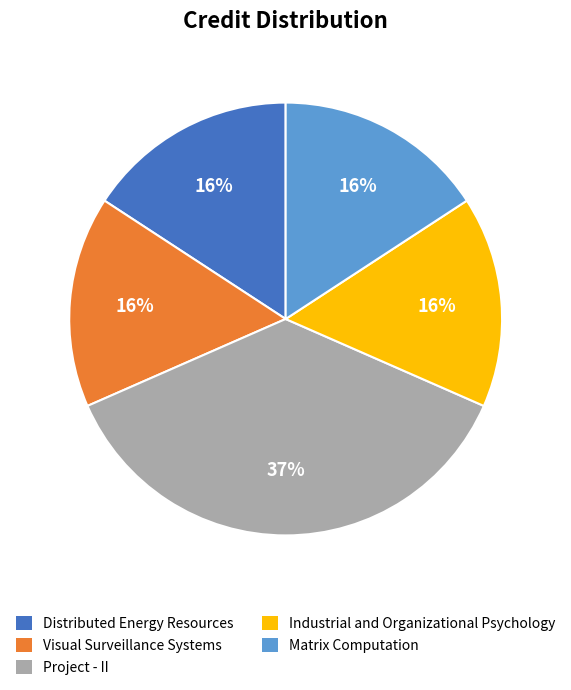

Is Matrix Computation the majority of the pie?

No